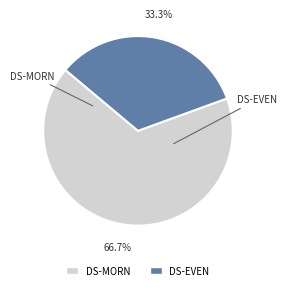

Which slice is the smallest?

DS-EVEN